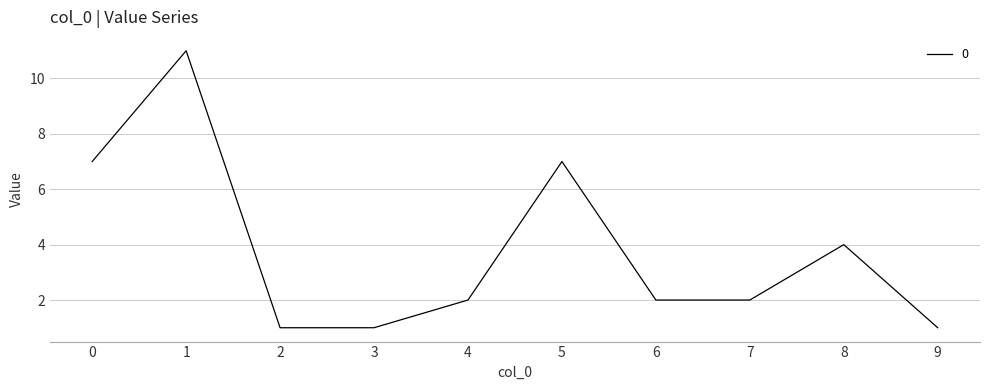

Where is the first local maximum?

1